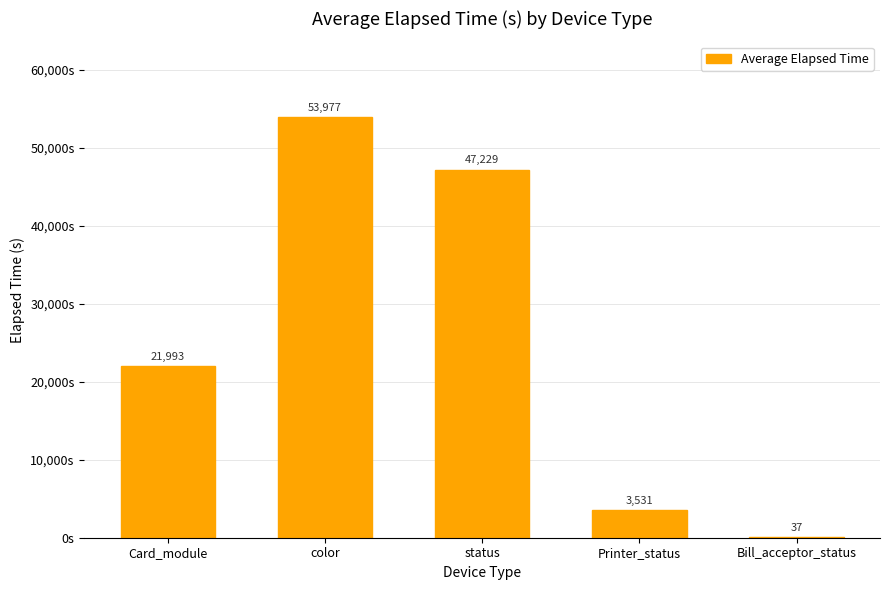

What is the approximate value at status?

47229.9